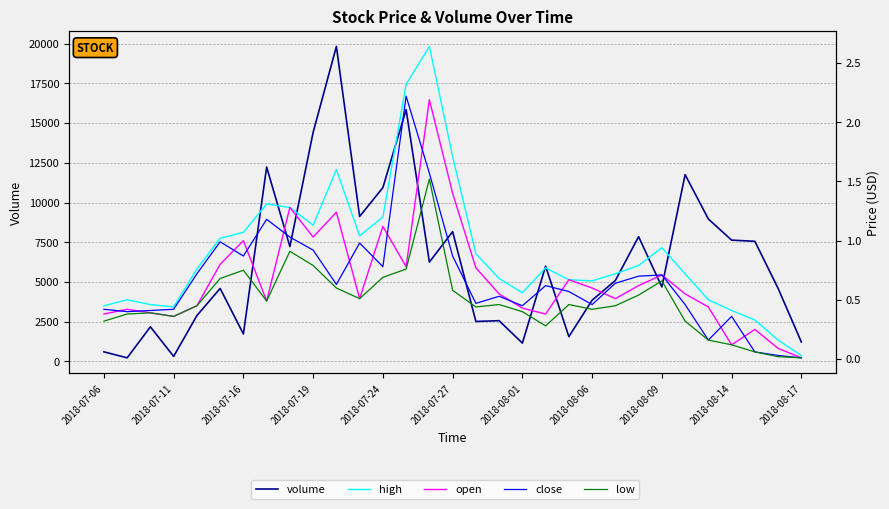

True or false: volume and close cross at least once.

False